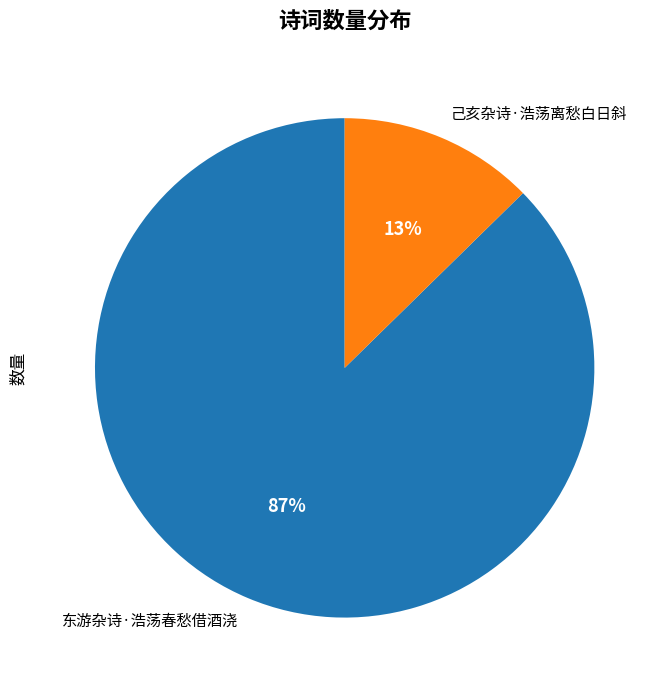

Rank the categories by value from lowest to highest.

己亥杂诗·浩荡离愁白日斜, 东游杂诗·浩荡春愁借酒浇